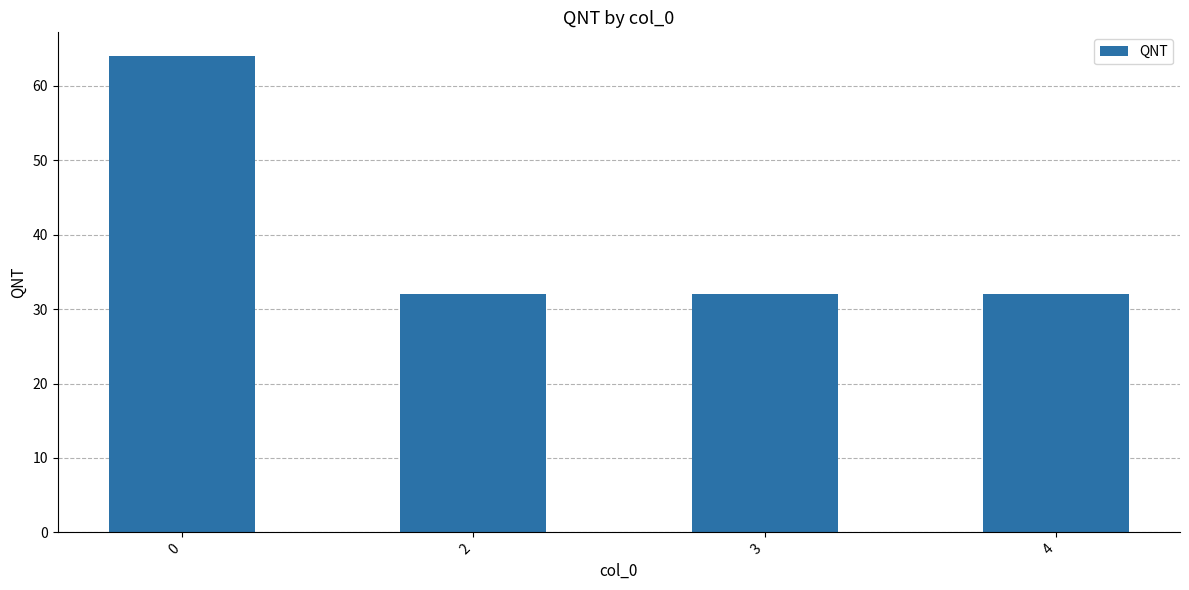

How many categories are shown in the chart?

4